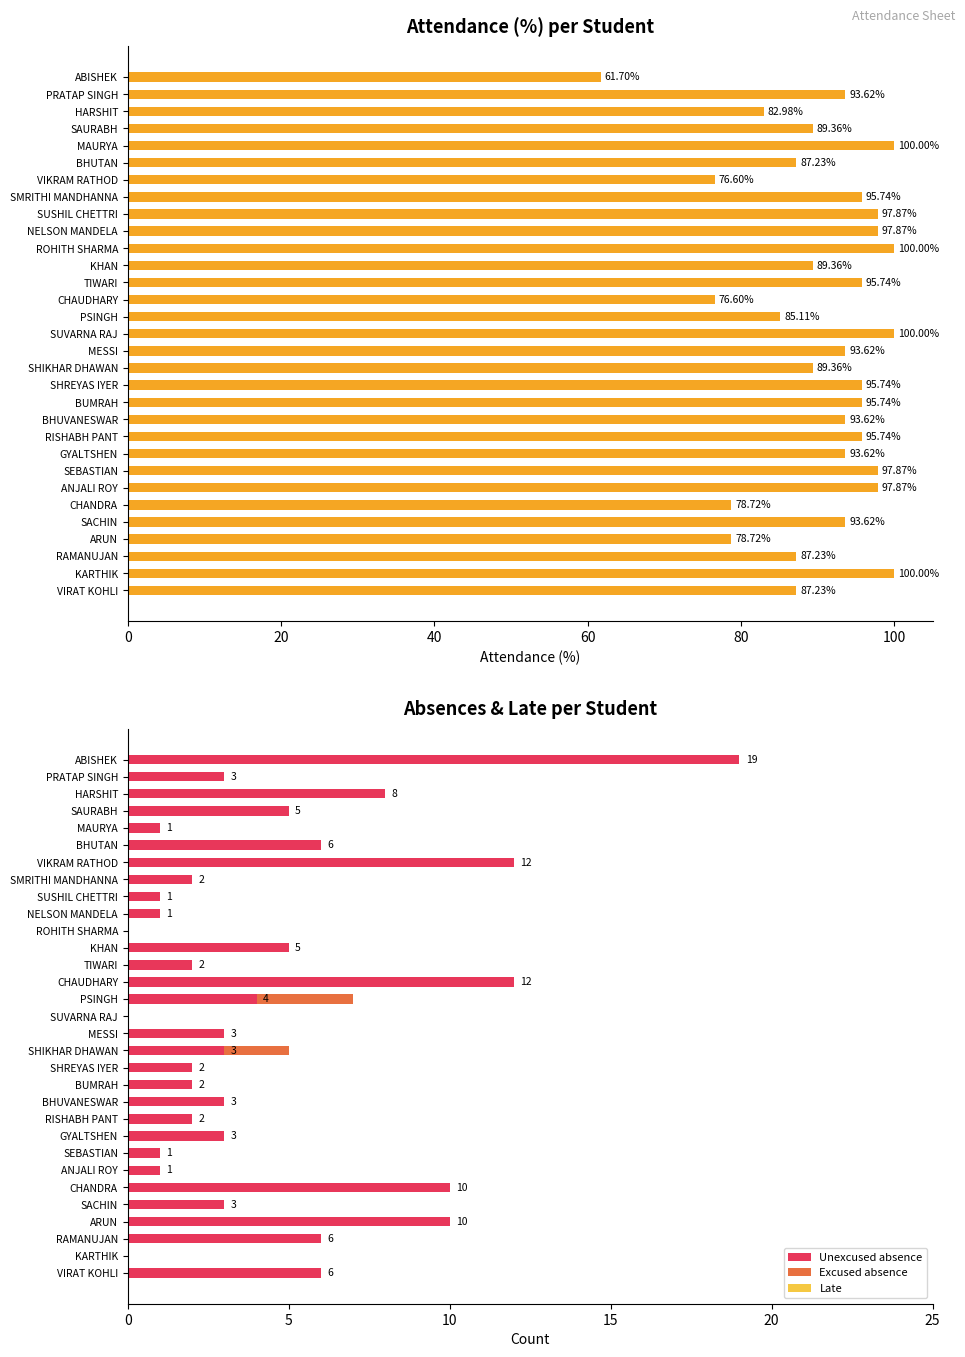

The Late series shows 0.3 at 80. True or false?

False